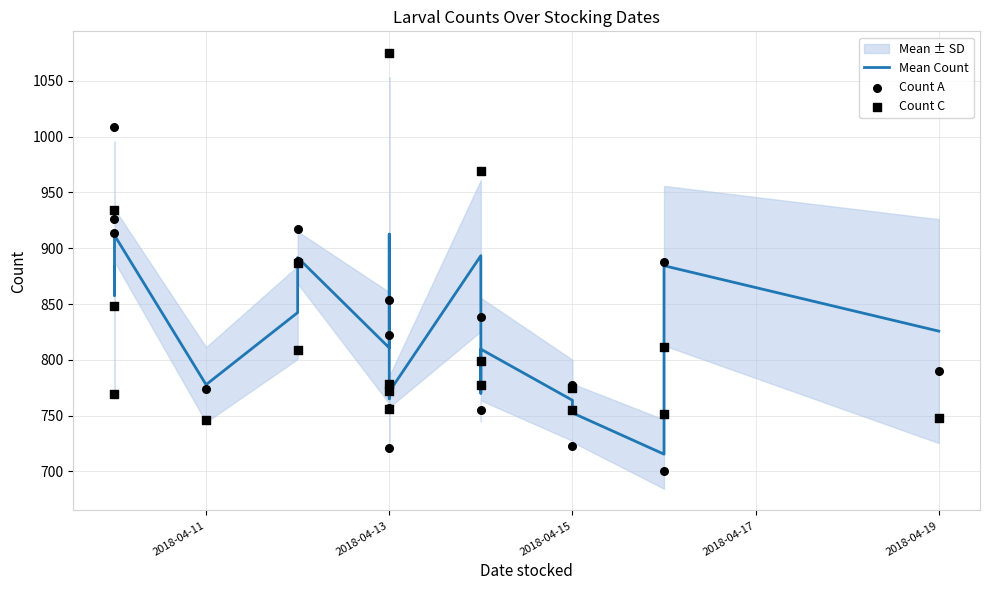

Which series reaches the maximum Y coordinate?

Count C